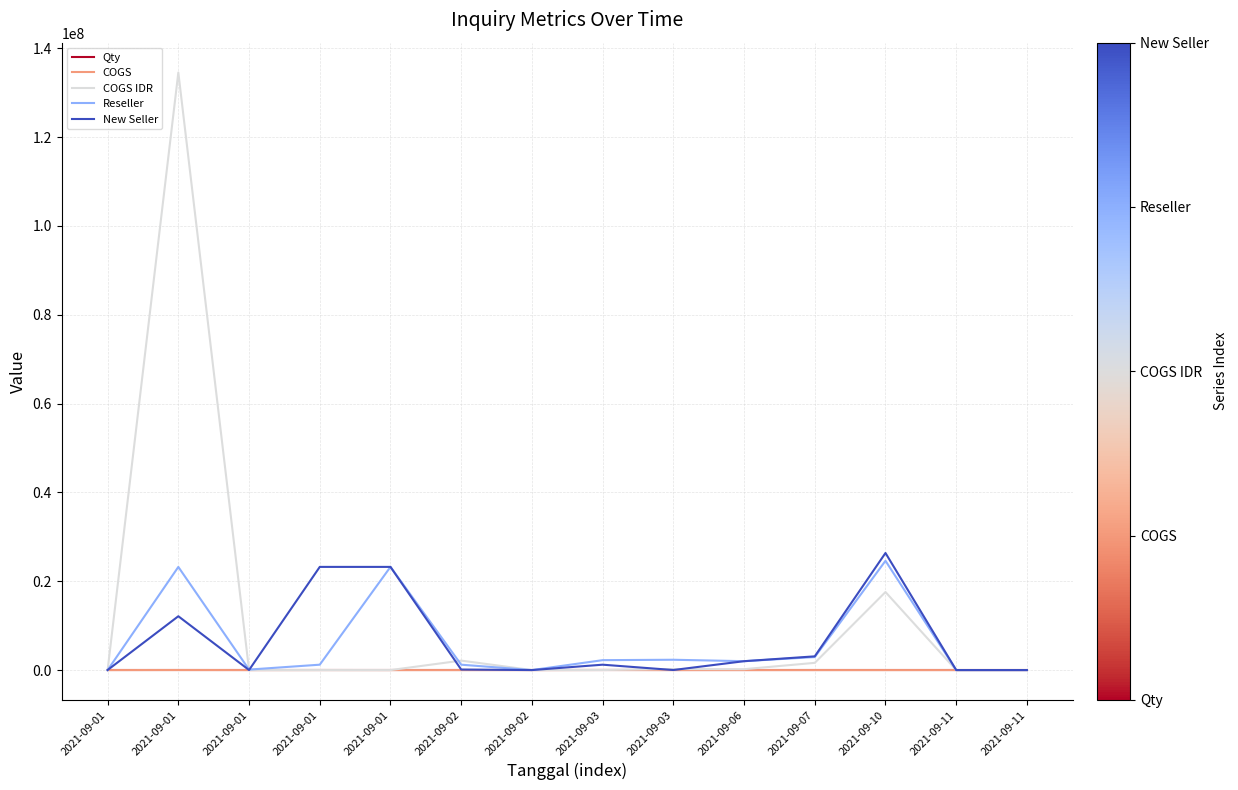

How many series are shown in this chart?

5